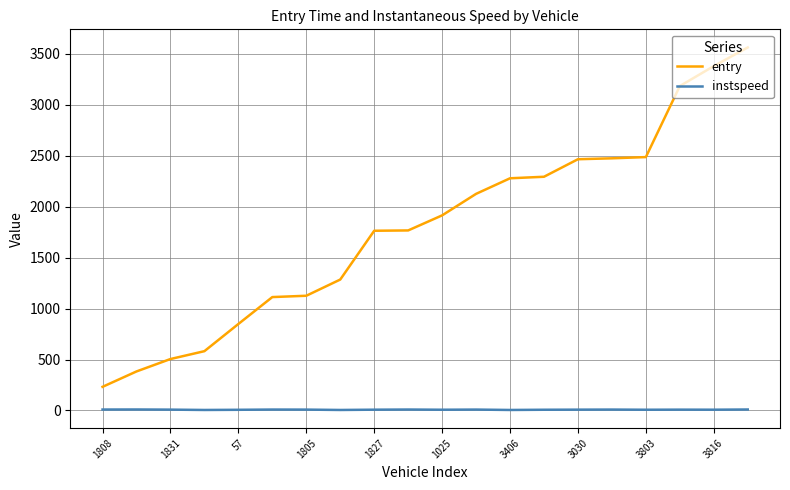

Rank the series by their average value, from highest to lowest.

entry, instspeed